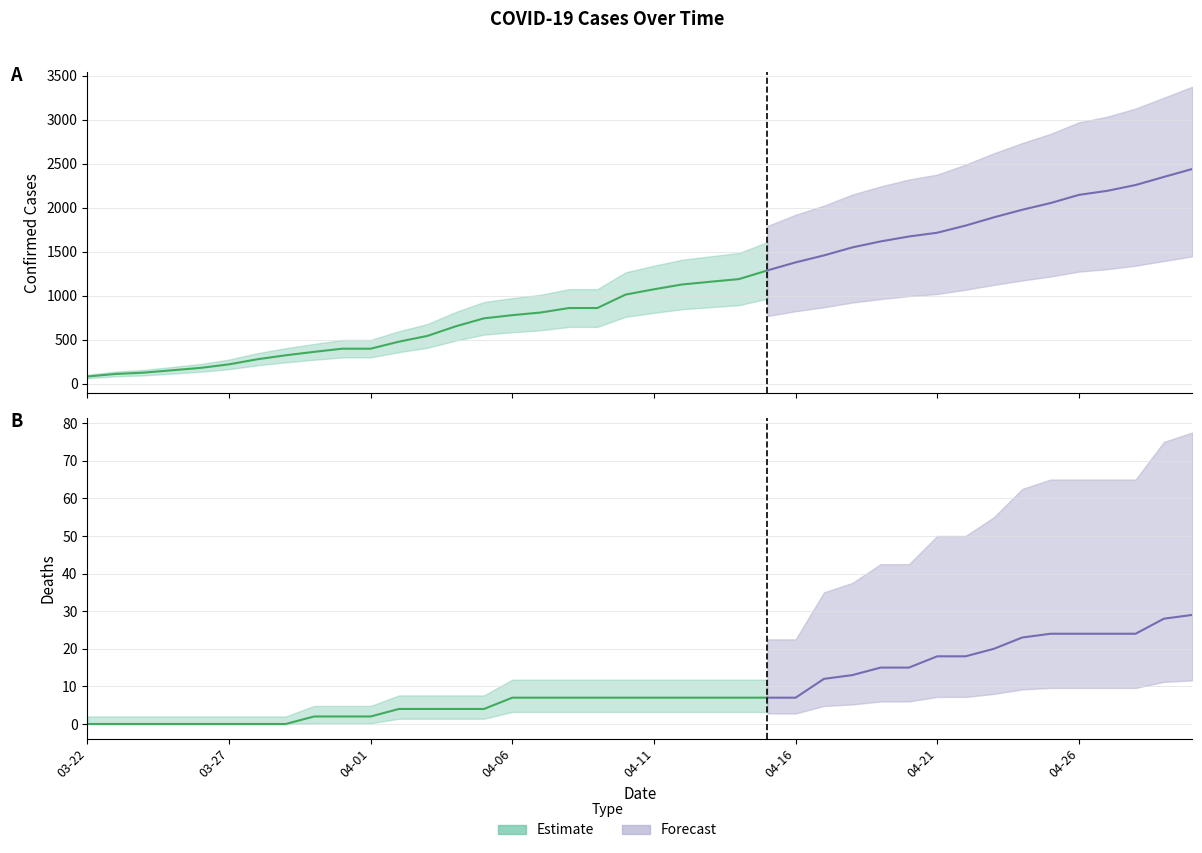

What is the difference between the maximum and second lowest values in the Deaths series?

29